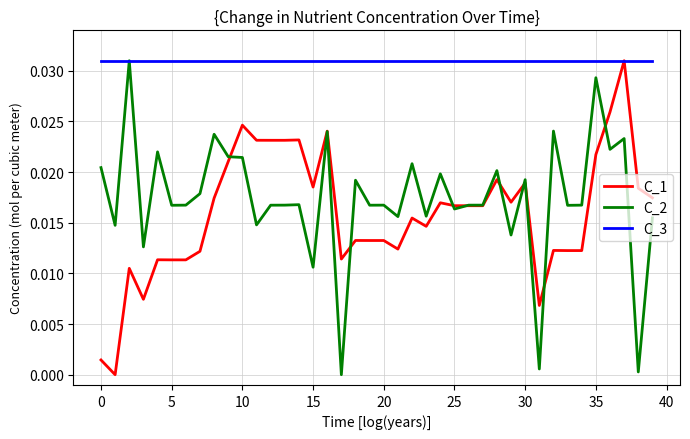

What are all the series names shown in the legend?

C_1, C_2, C_3